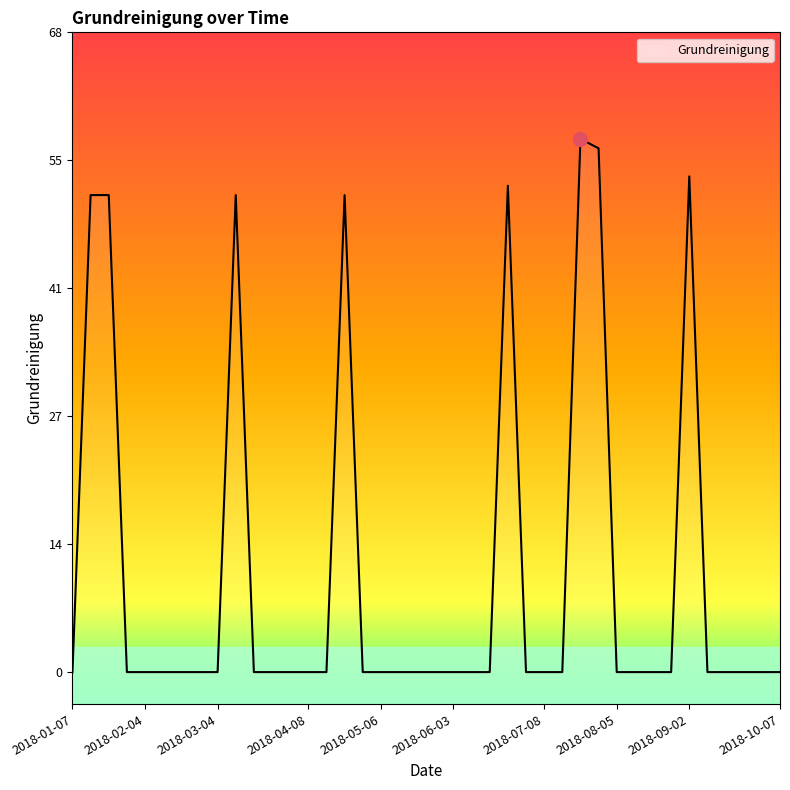

Does the chart display data point markers on the line(s)?

No